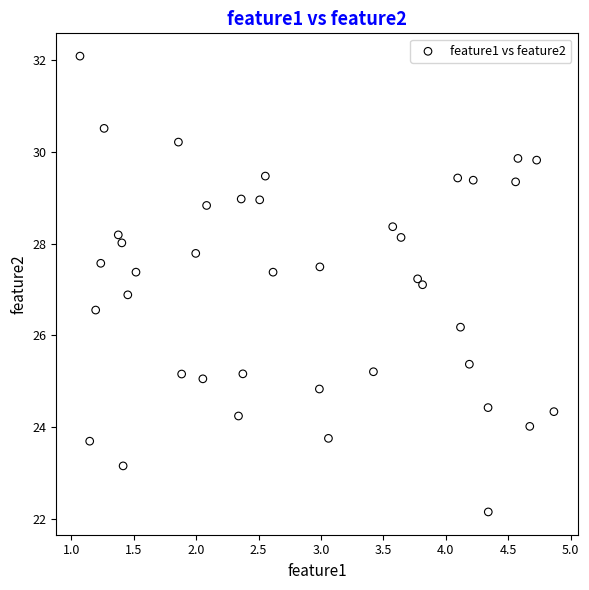

What is the range of Y values (max minus min)?

9.9